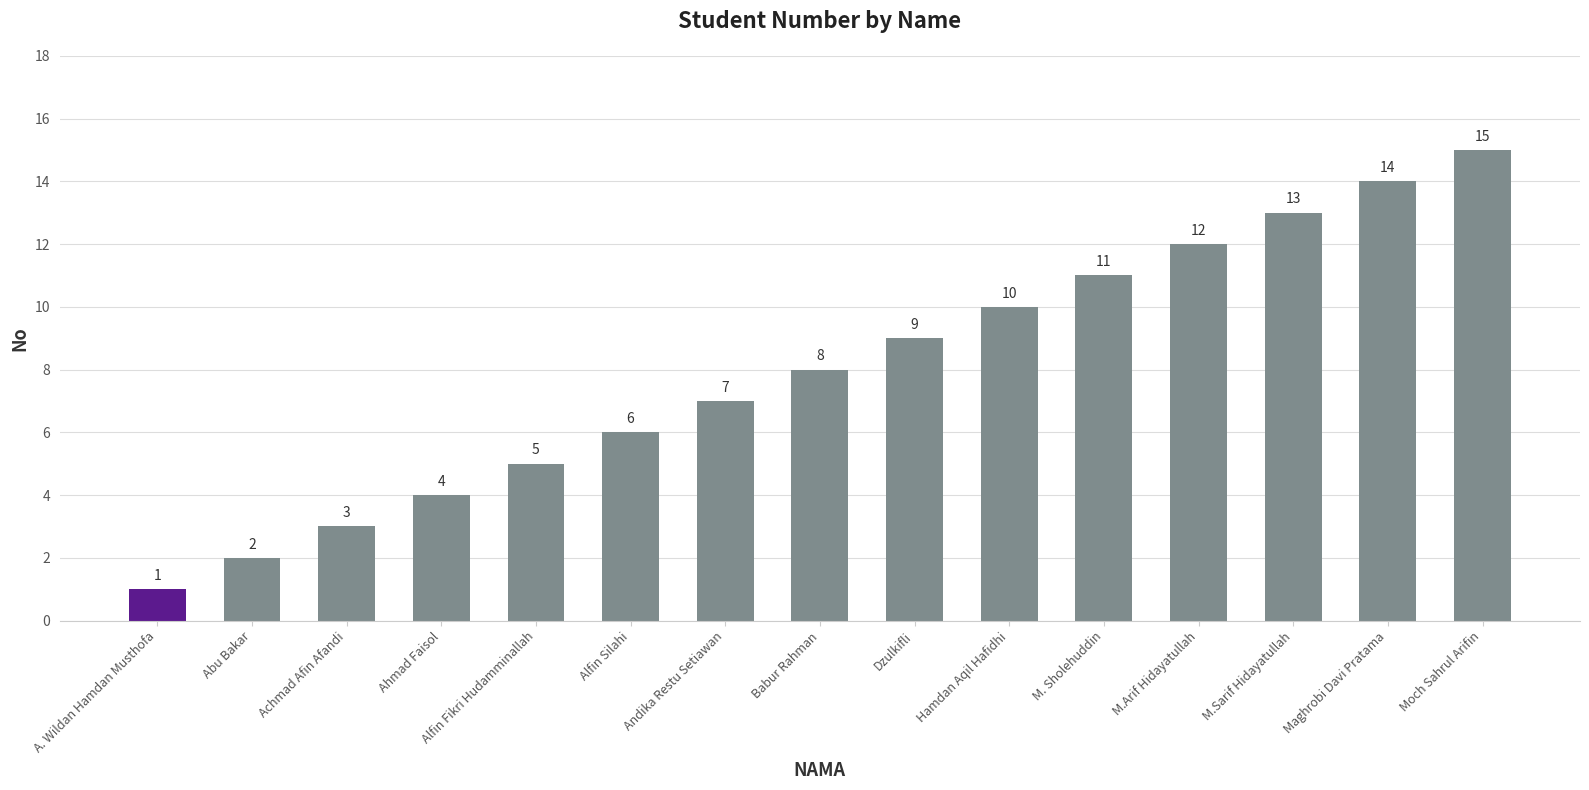

How many series are shown in this chart?

1